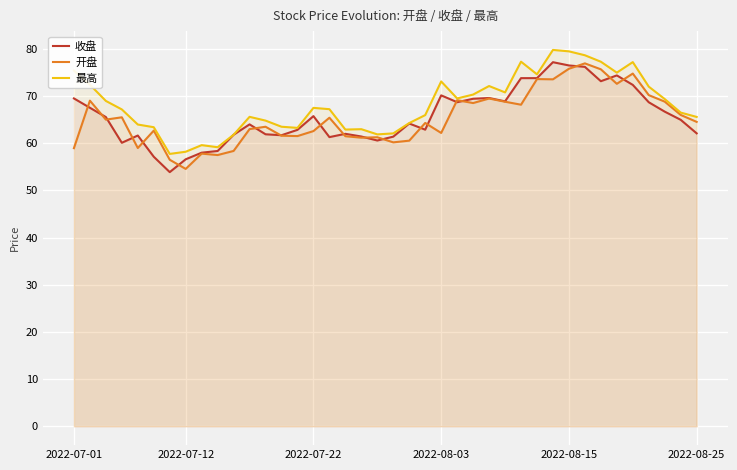

What is the minimum value for 最高?

57.7